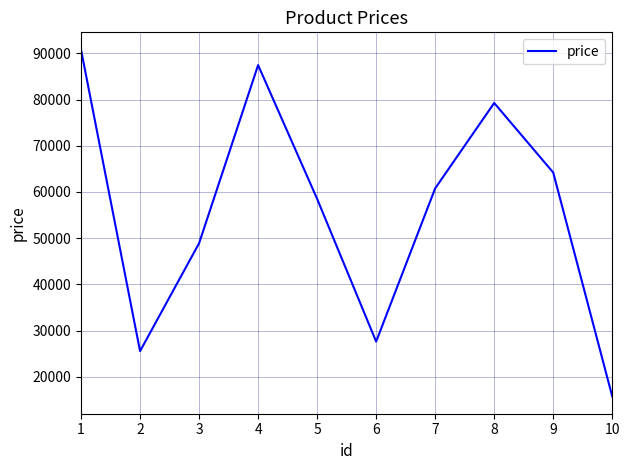

Which label corresponds to the largest value in the chart?

1